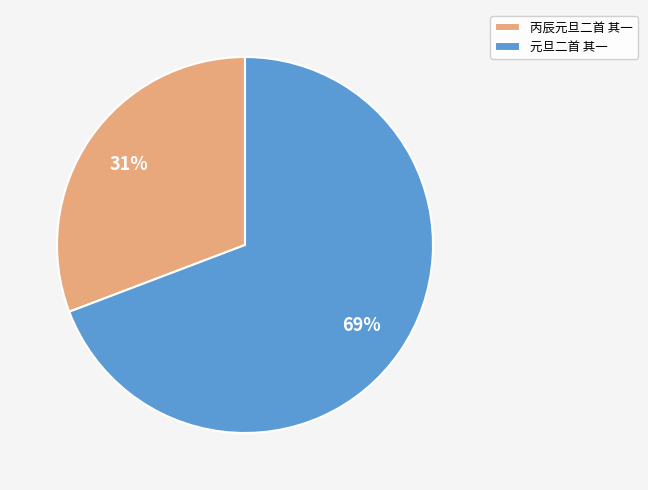

To the nearest percent, what portion does 丙辰元旦二首 其一 represent?

31%